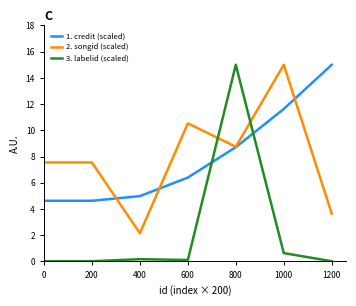

Which series has the largest range (max minus min)?

3. labelid (scaled)